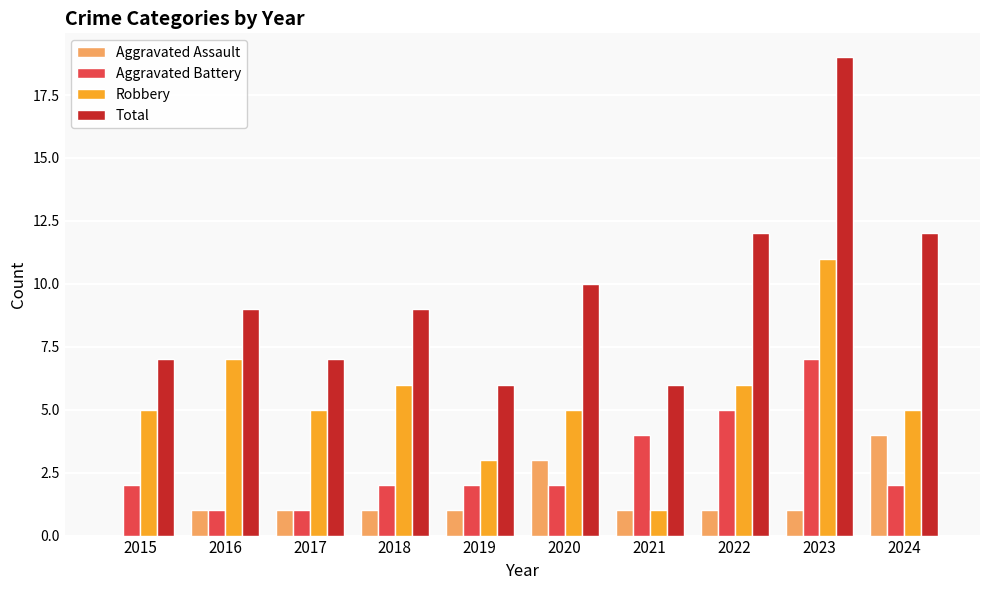

At which category is the sum across all series the highest?

2023